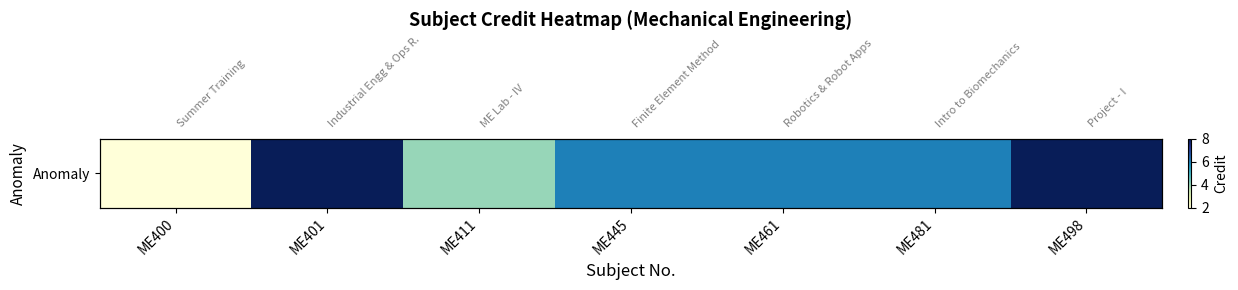

What is the average value?

6